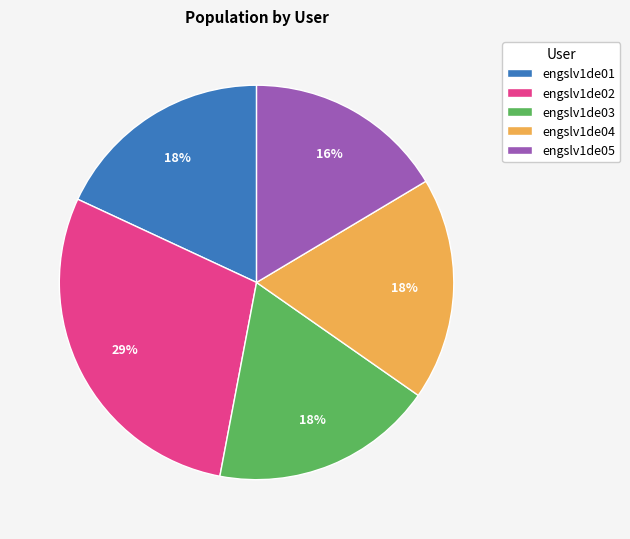

Is there any slice that represents more than half of the pie?

No